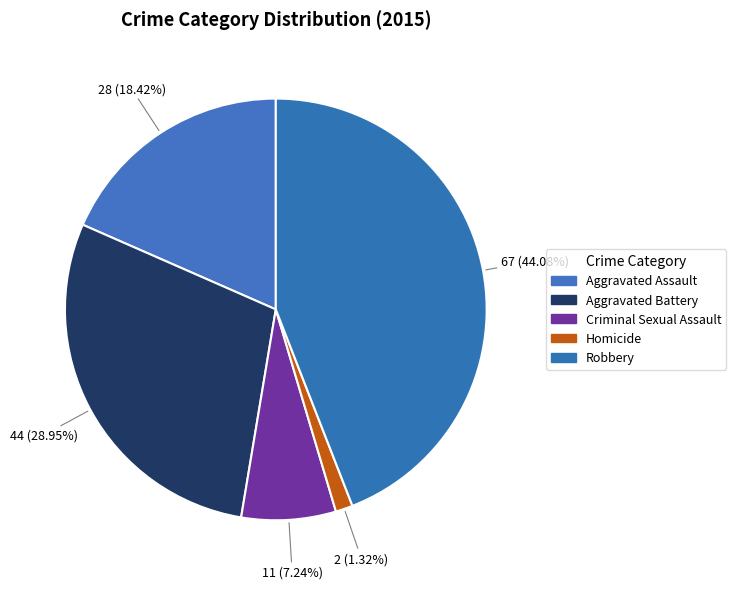

Combined, do Aggravated Assault and Robbery account for over 50%?

Yes